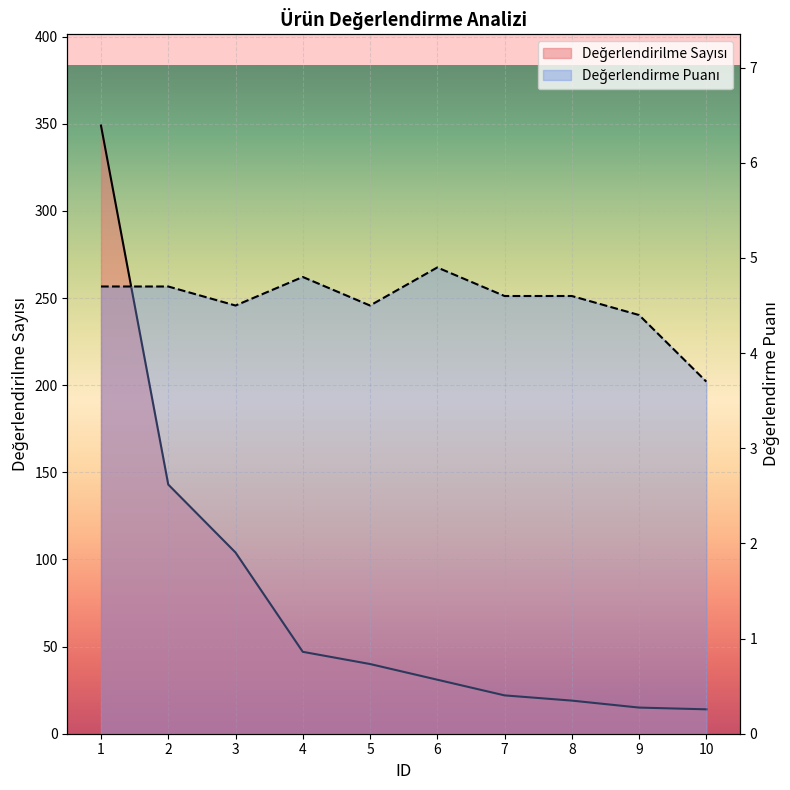

Reading left to right, what are all the values shown in this chart?

Değerlendirilme Sayısı: 349.0	143.0	104.0	47.0	40.0	31.0	22.0	19.0	15.0	14.0
Değerlendirme Puanı: 4.7	4.7	4.5	4.8	4.5	4.9	4.6	4.6	4.4	3.7